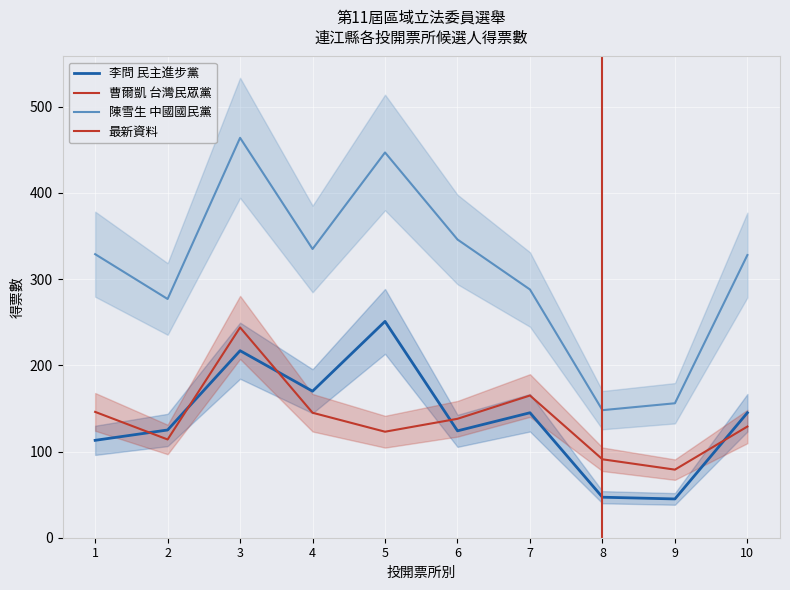

How many times do 李問 民主進步黨 and 曹爾凱 台灣民眾黨 cross each other?

5